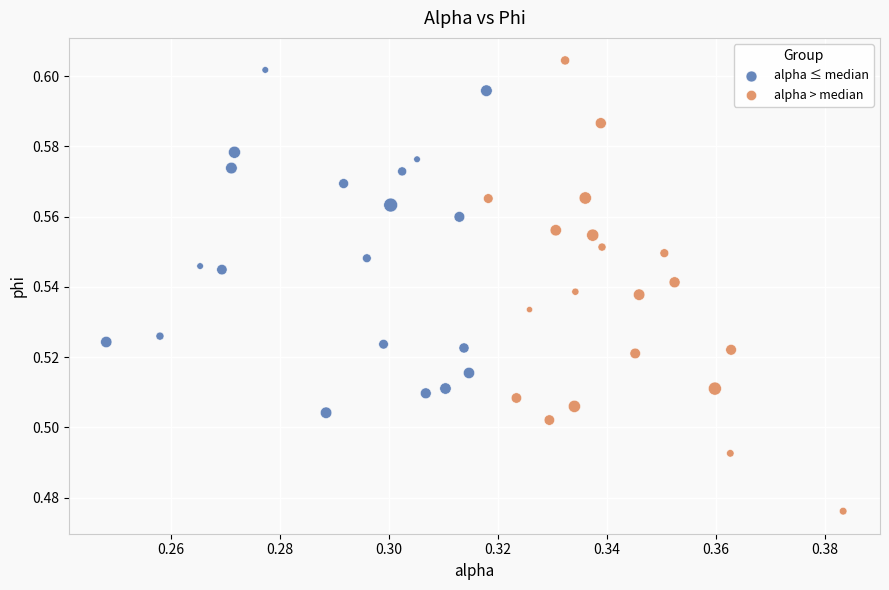

Which series has the widest spread of Y values?

alpha > median